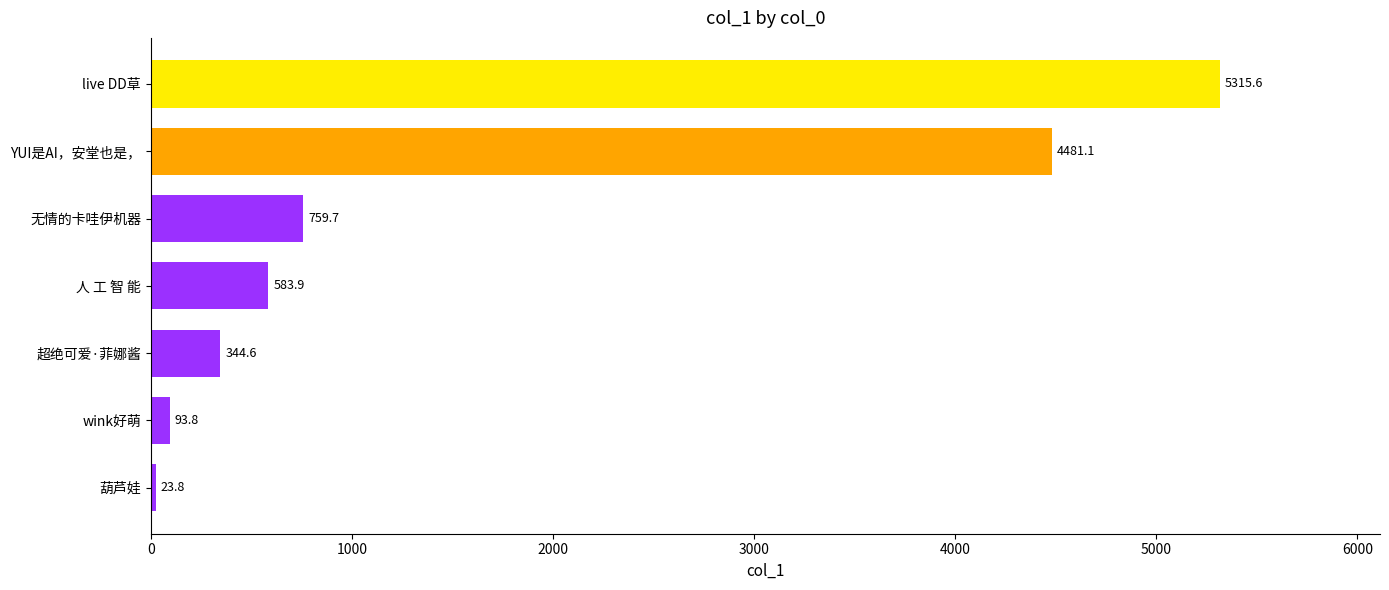

The chart shows a value of 93.8 at wink好萌. True or false?

True